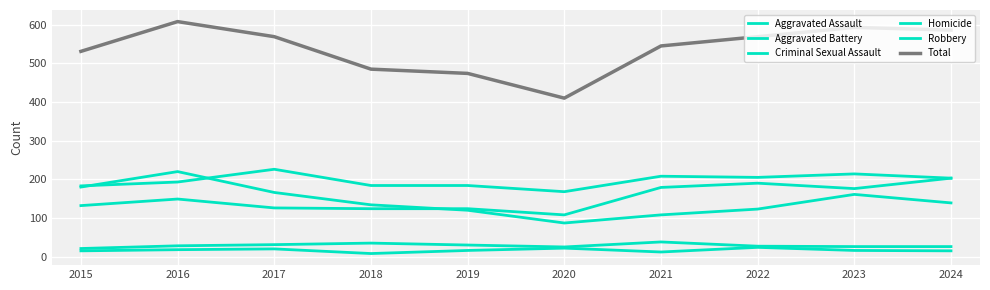

Is this an area chart (filled region under the line)?

No